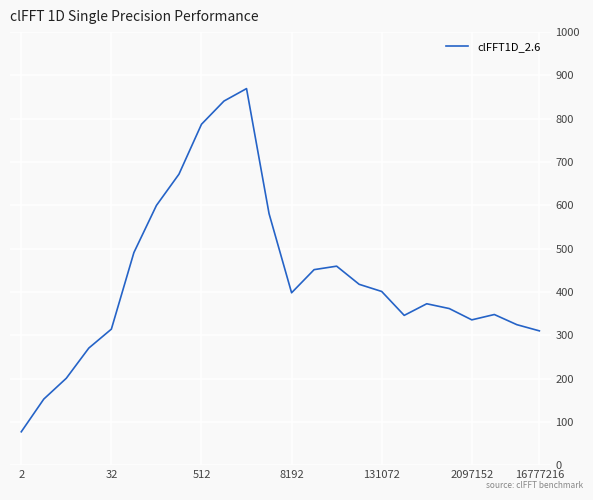

What is the difference between the maximum and minimum values?

792.6